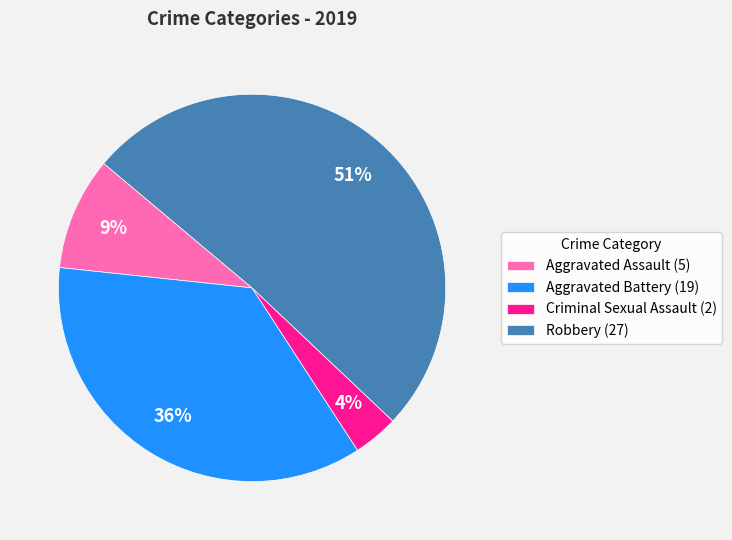

Rank the categories by value from lowest to highest.

Criminal Sexual Assault, Aggravated Assault, Aggravated Battery, Robbery